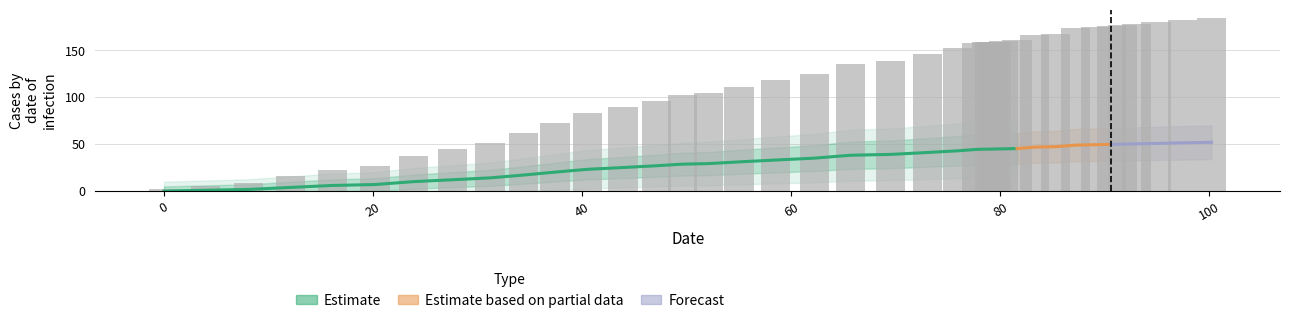

The value at 79.6 is 159.2. True or false?

True